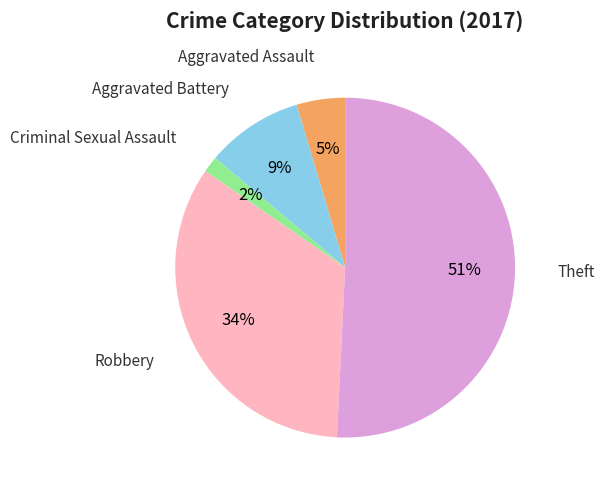

To the nearest percent, what is the difference between the largest and smallest slice percentages?

49%